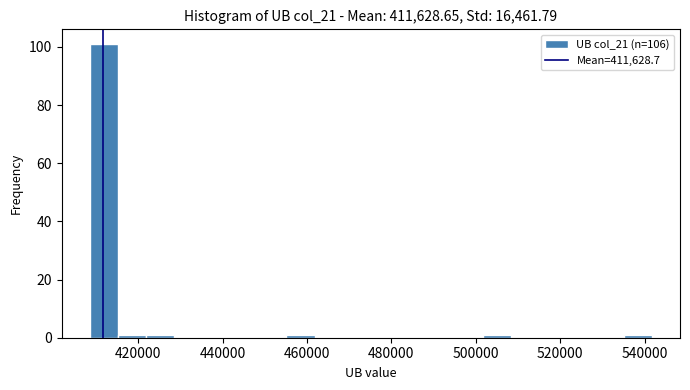

Read against the x-axis, roughly where is the centre of the tallest bar?

412000